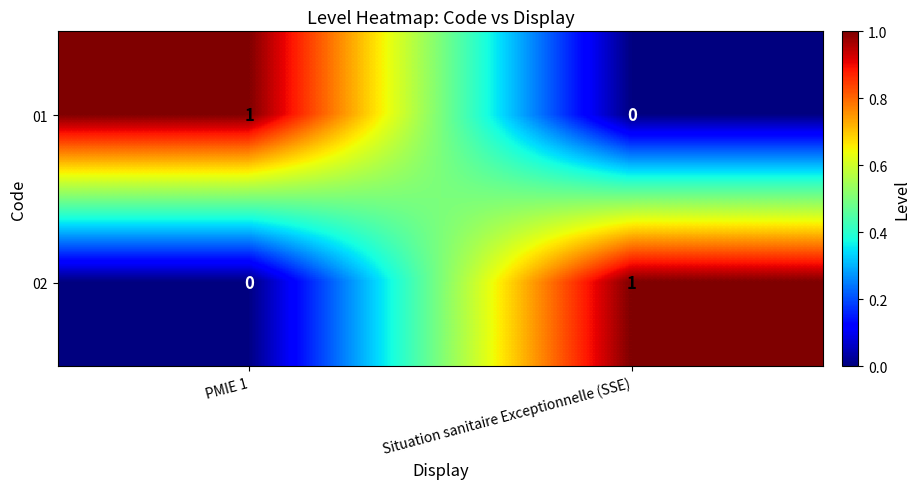

Reading left to right, list all the values displayed in this chart.

01: 1	0
02: 0	1